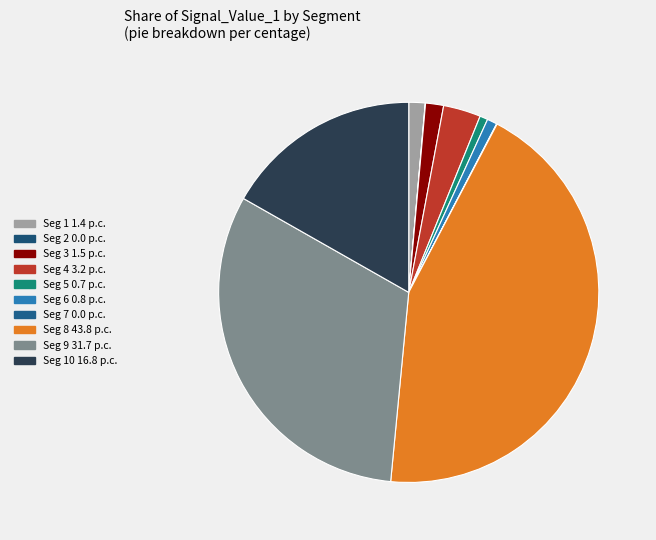

Does any single category account for the majority?

No